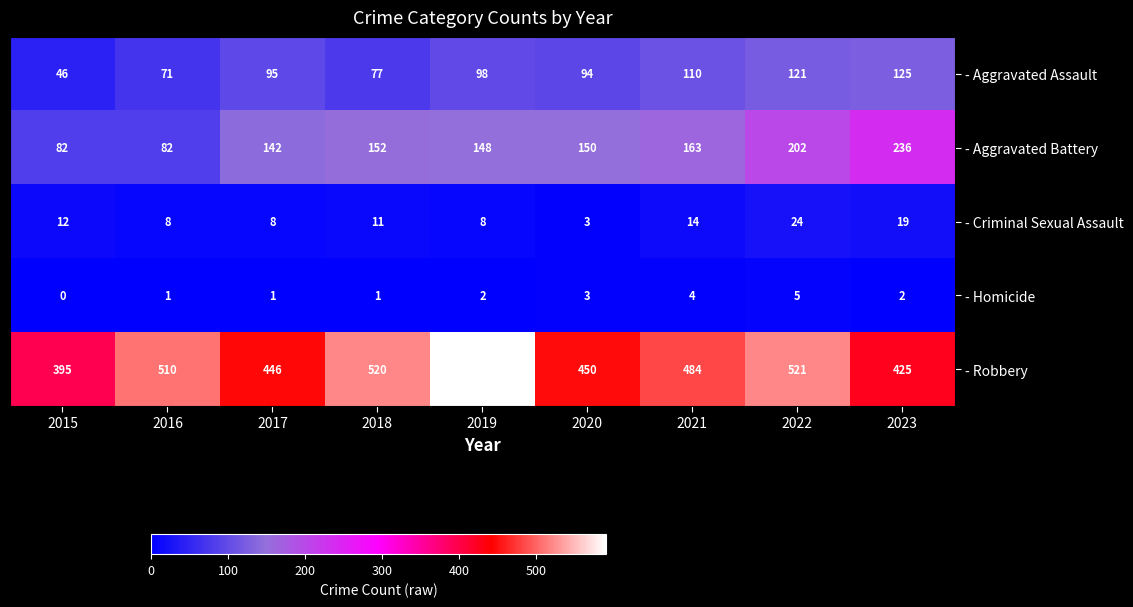

What is the average value of the - Criminal Sexual Assault series?

12